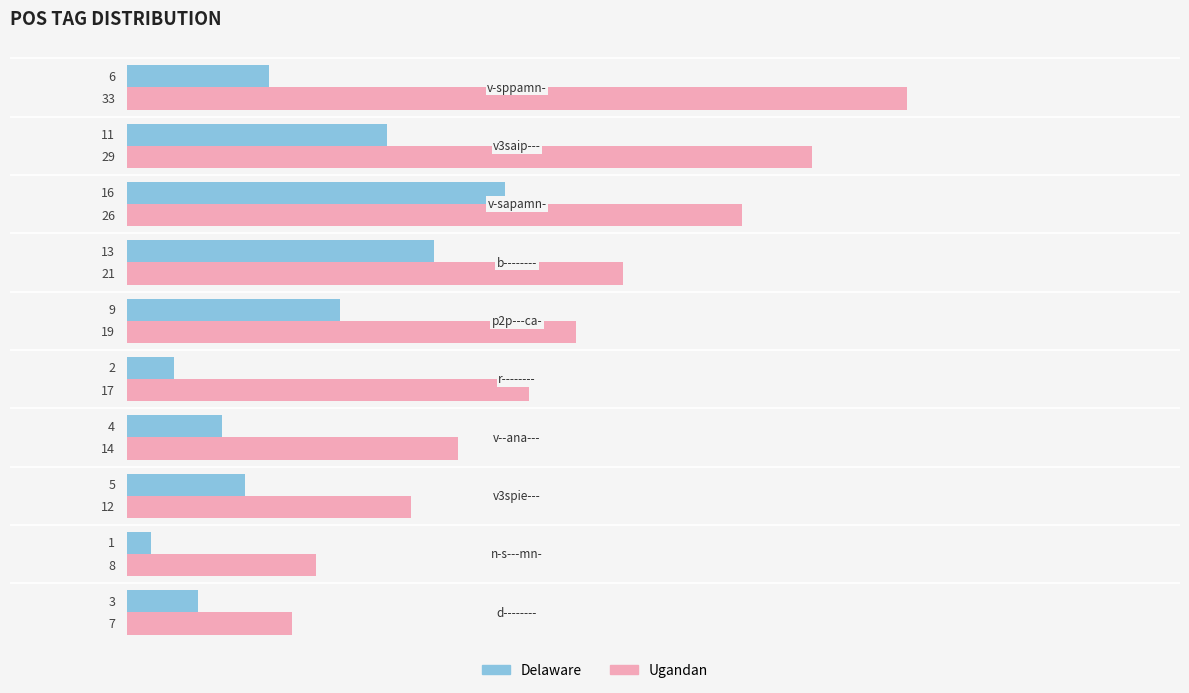

How many values in the Delaware series are below 6?

5